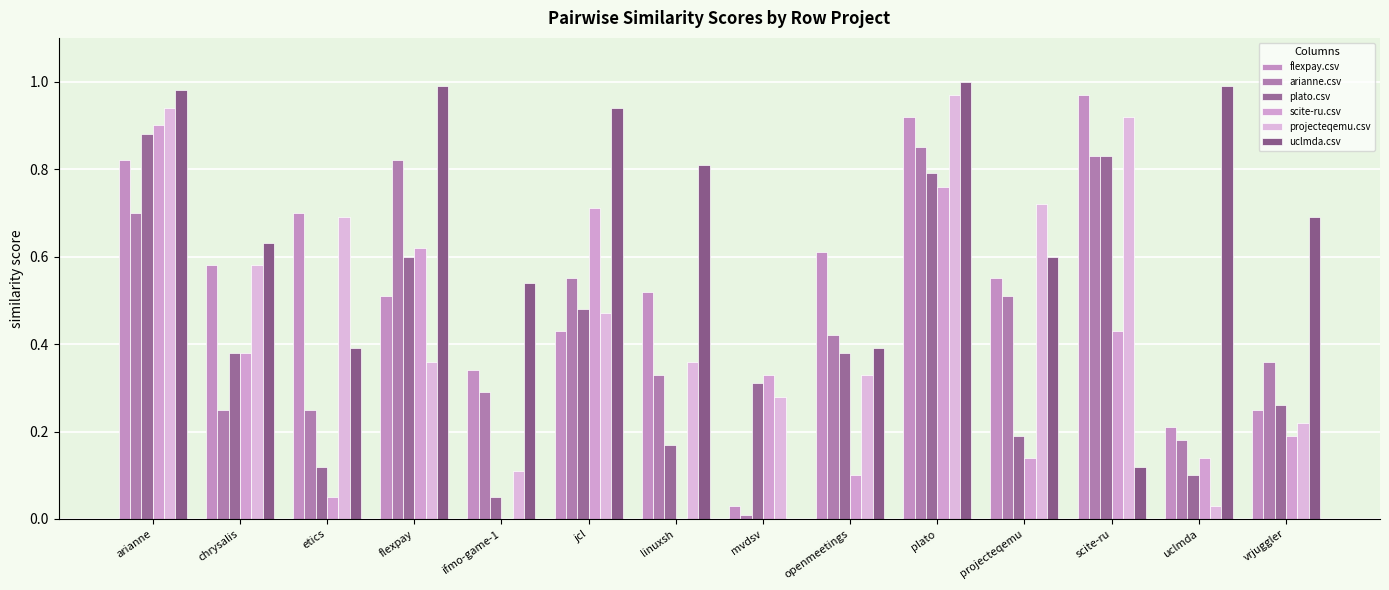

At which category is the sum across all series the highest?

plato